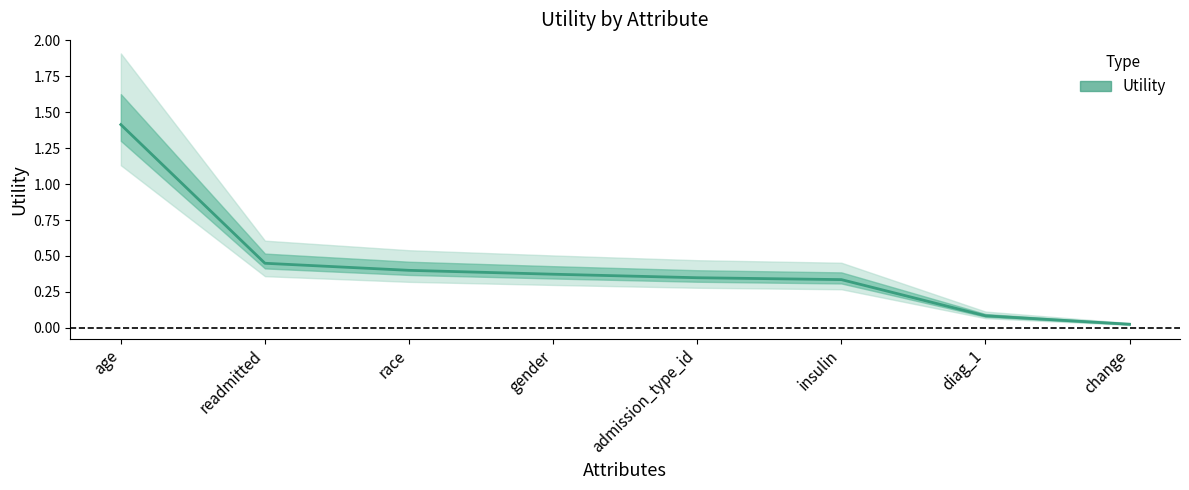

What is the value of the 3rd point from the left?

0.4